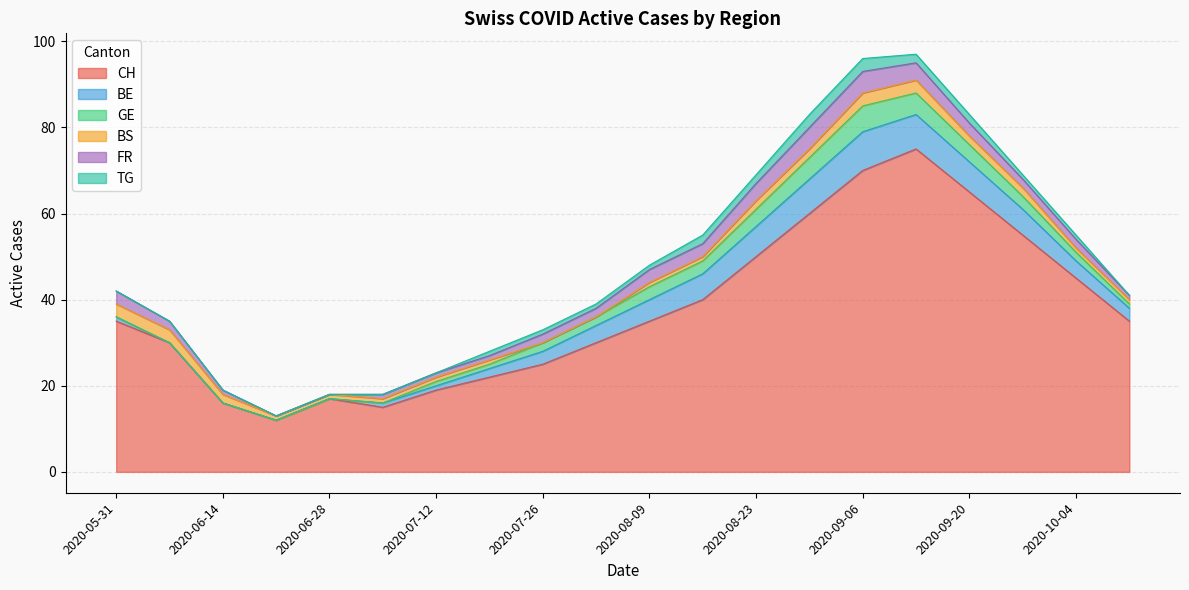

True or false: TG has a value of 2 at 2020-07-12.

False